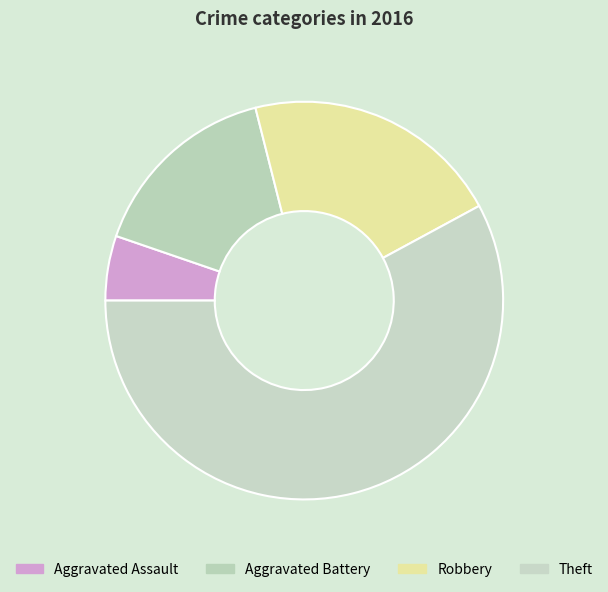

How many slices are in this pie chart?

4